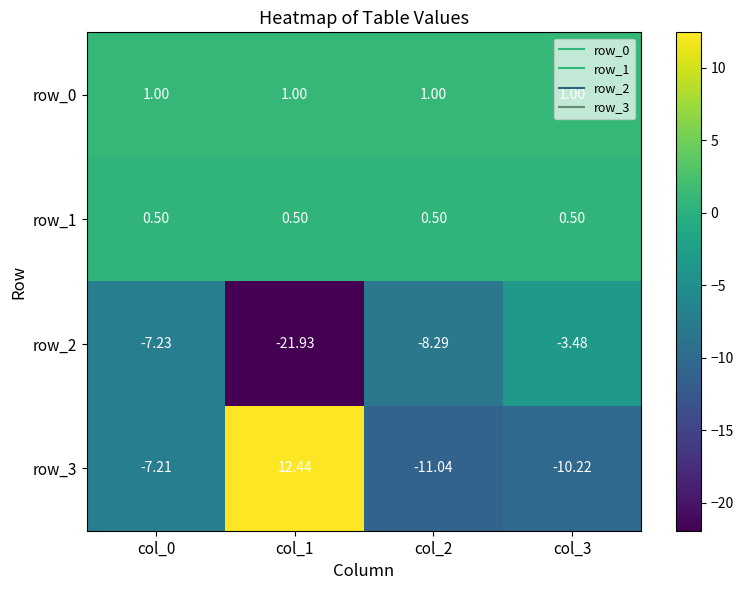

At which category is the sum across all series the highest?

col_1